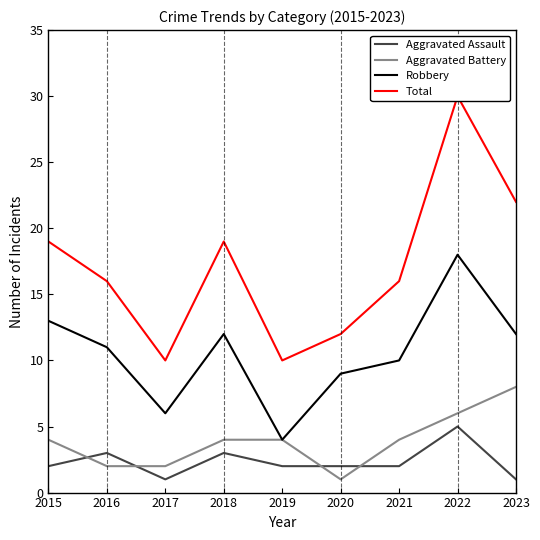

What is the value of the Robbery point at the 8th from the left?

18